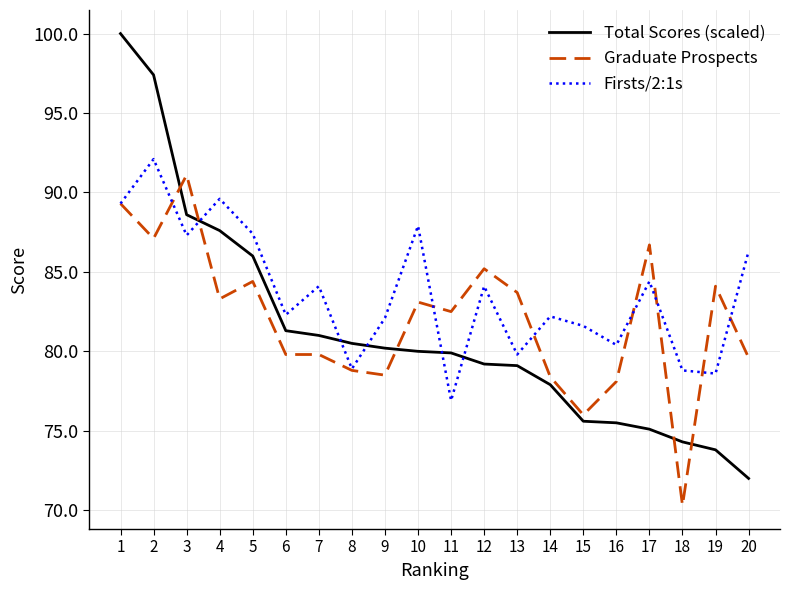

List the series in order of their peak value, highest first.

Total Scores (scaled), Firsts/2:1s, Graduate Prospects